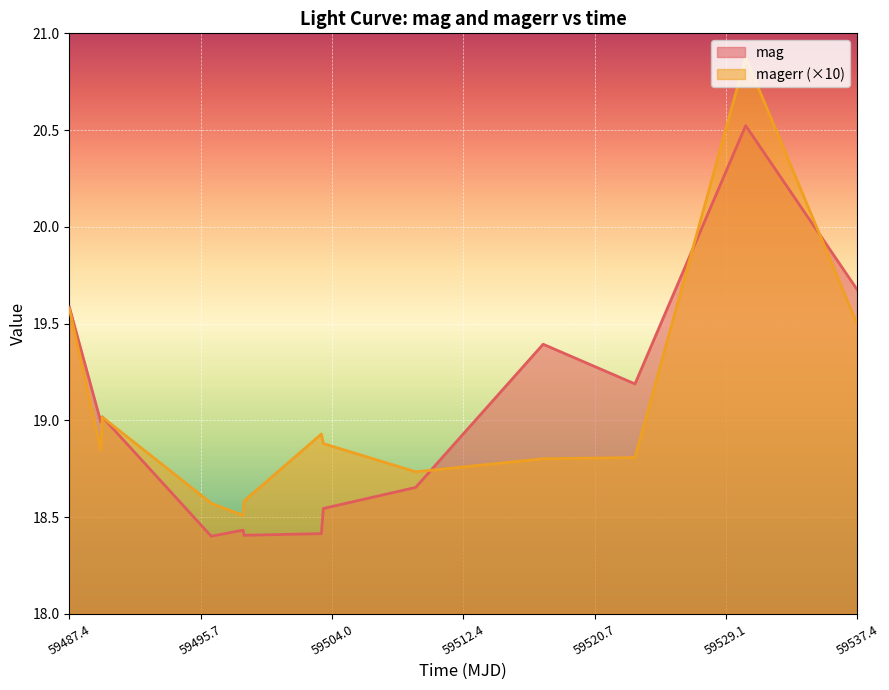

What is the value of the mag point at the 8th from the left?

18.5